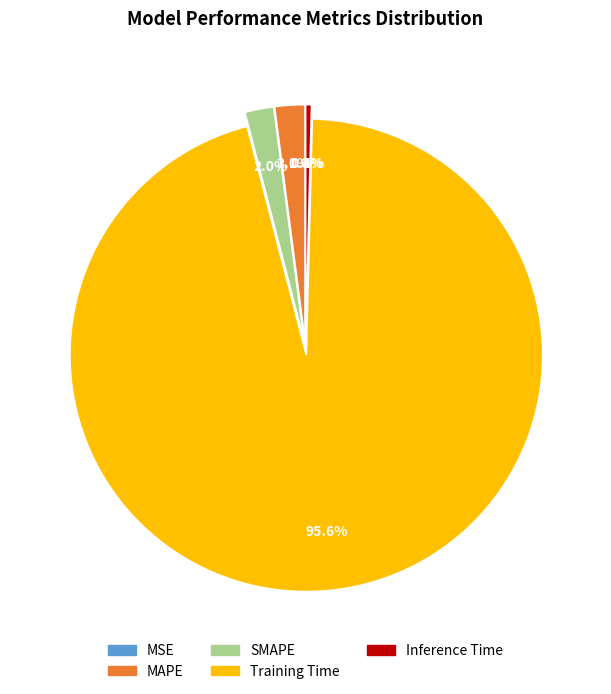

To the nearest percent, what is the combined percentage of MAPE and Training Time?

98%